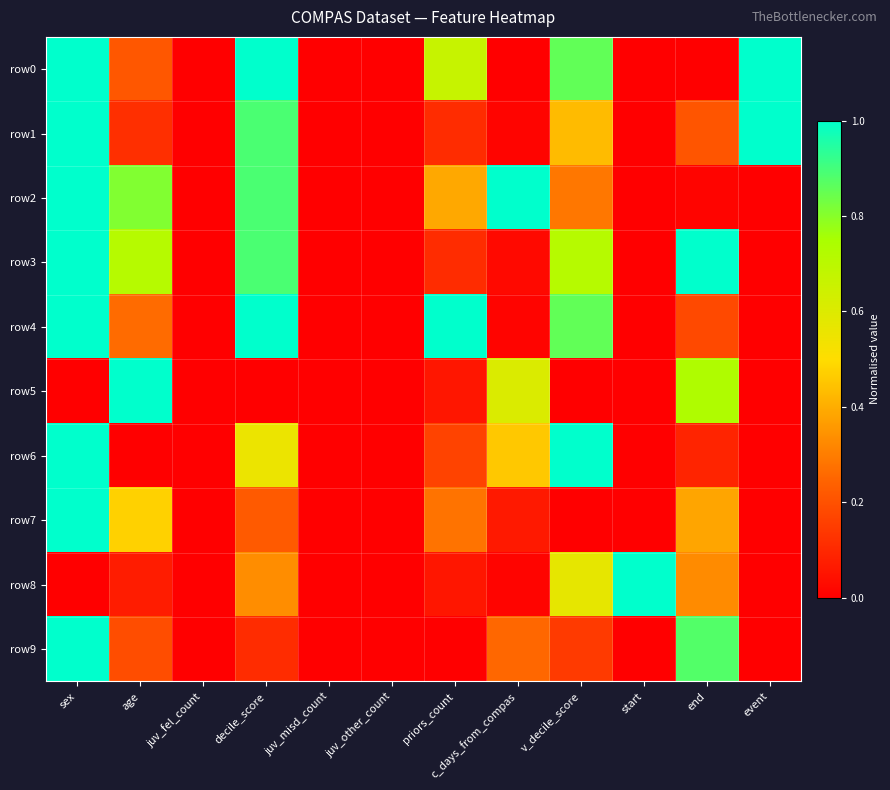

What is the difference between the highest and lowest values at decile_score?

1.0